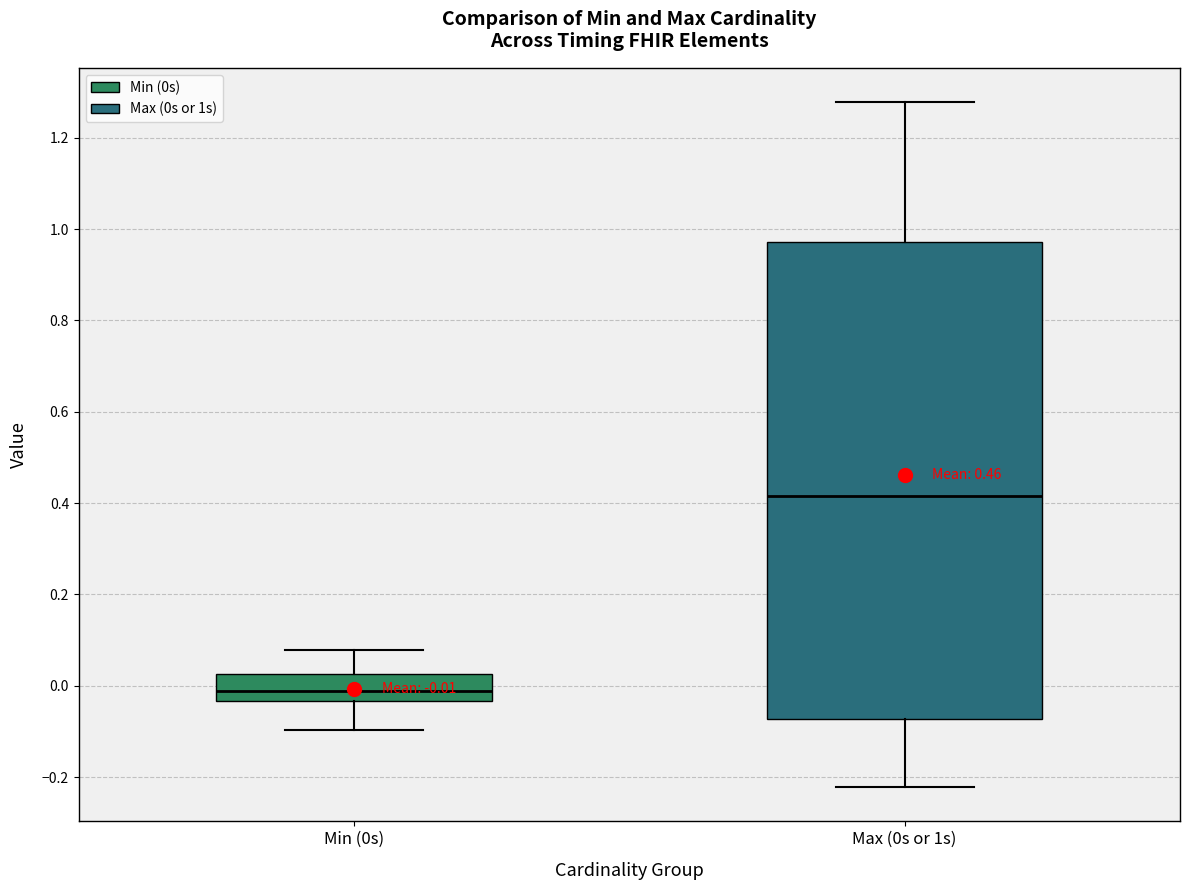

Which box has the lowest median line?

Min (0s)